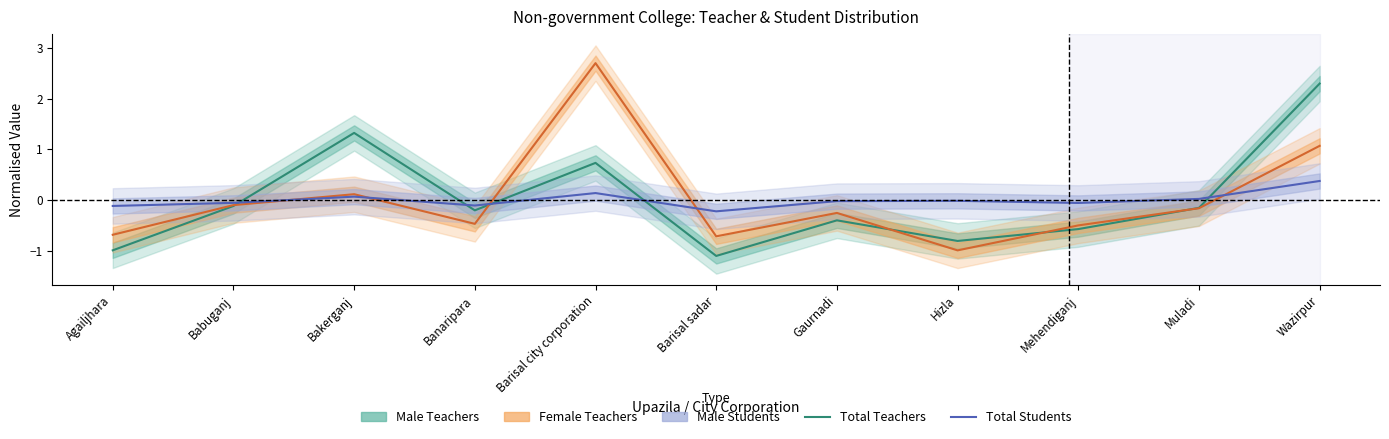

What is the label of the 8th point from the right?

Banaripara